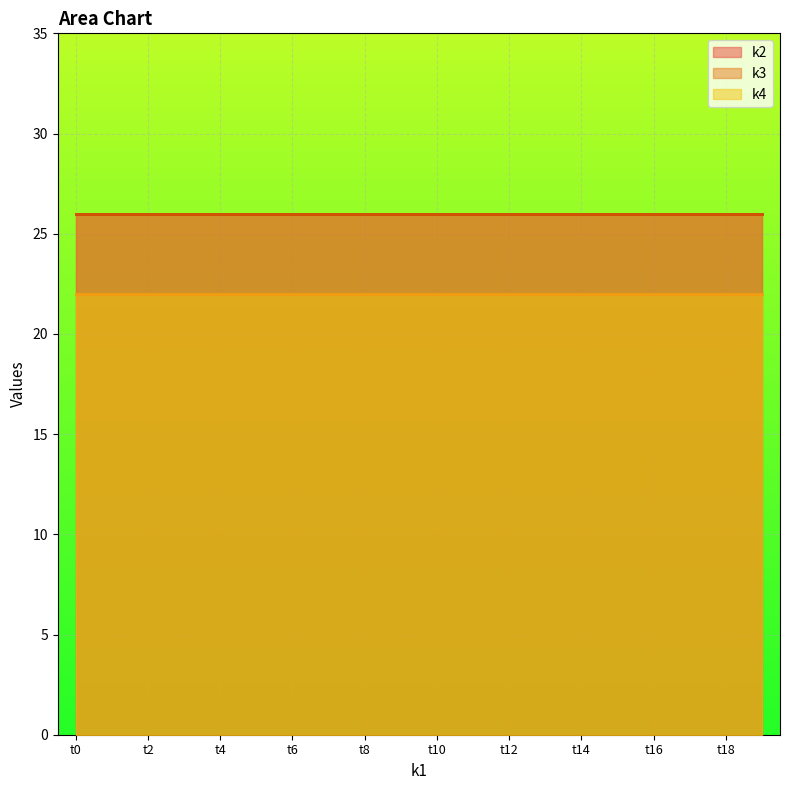

Where is k3 nearest to the value 26?

t0